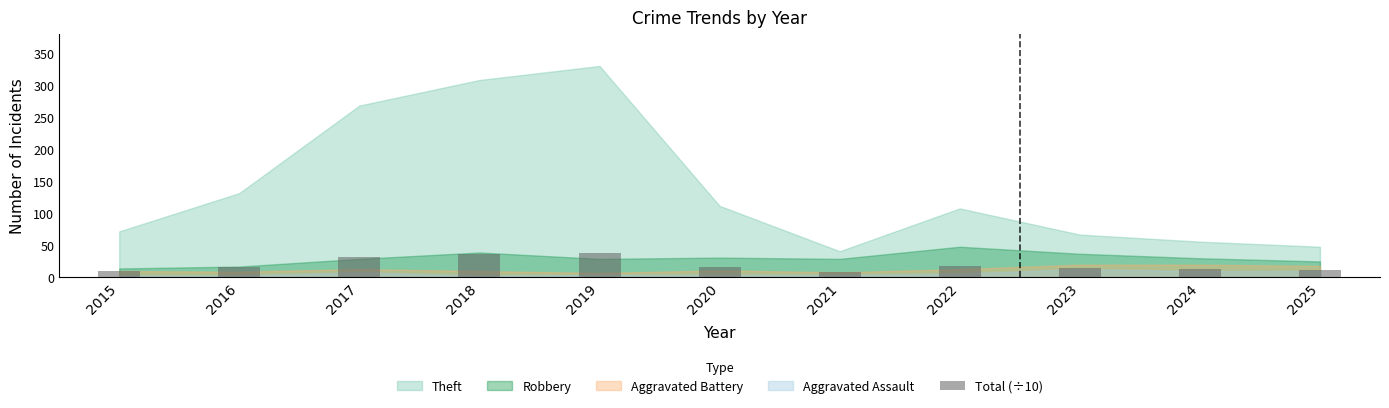

What is the difference between the maximum and second lowest values?

27.2